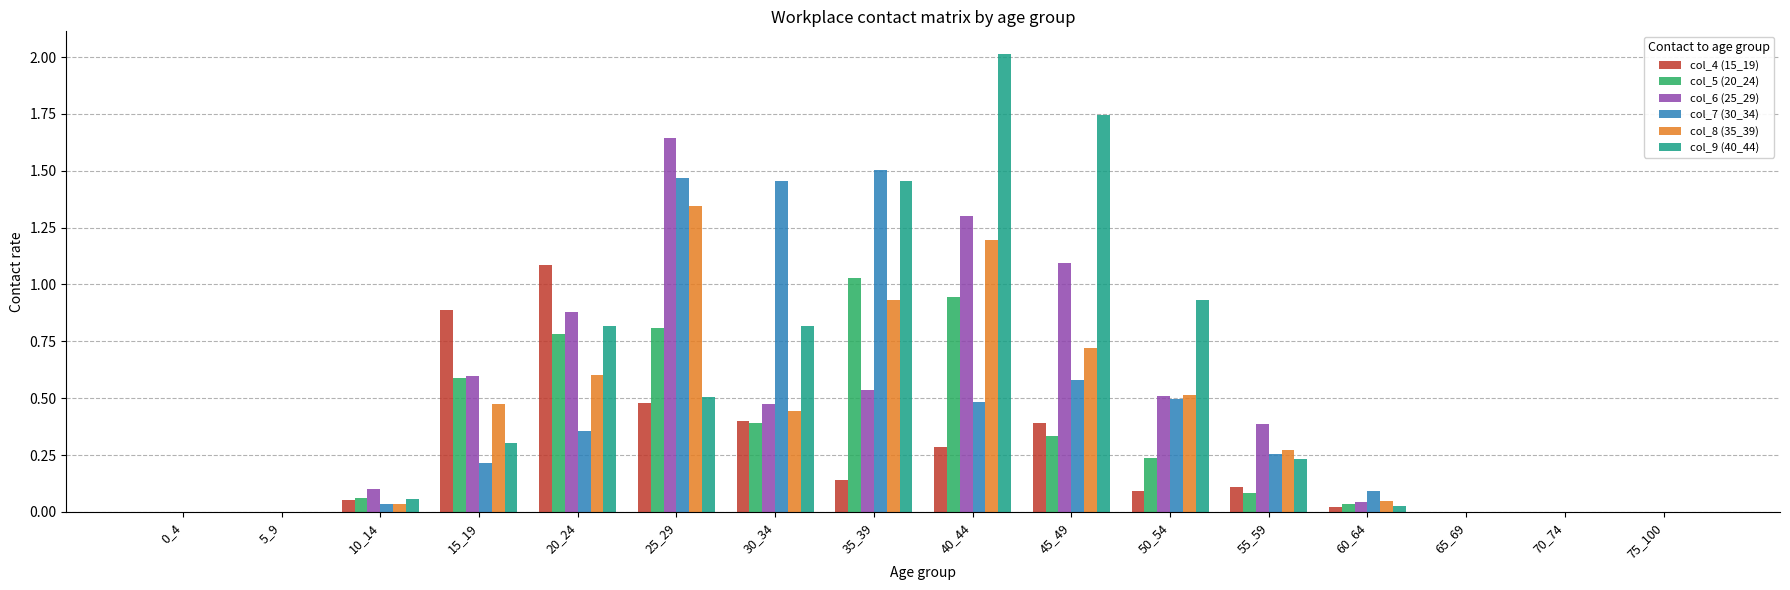

Is it true that col_5 (20_24) equals 0.0 at 75_100?

True